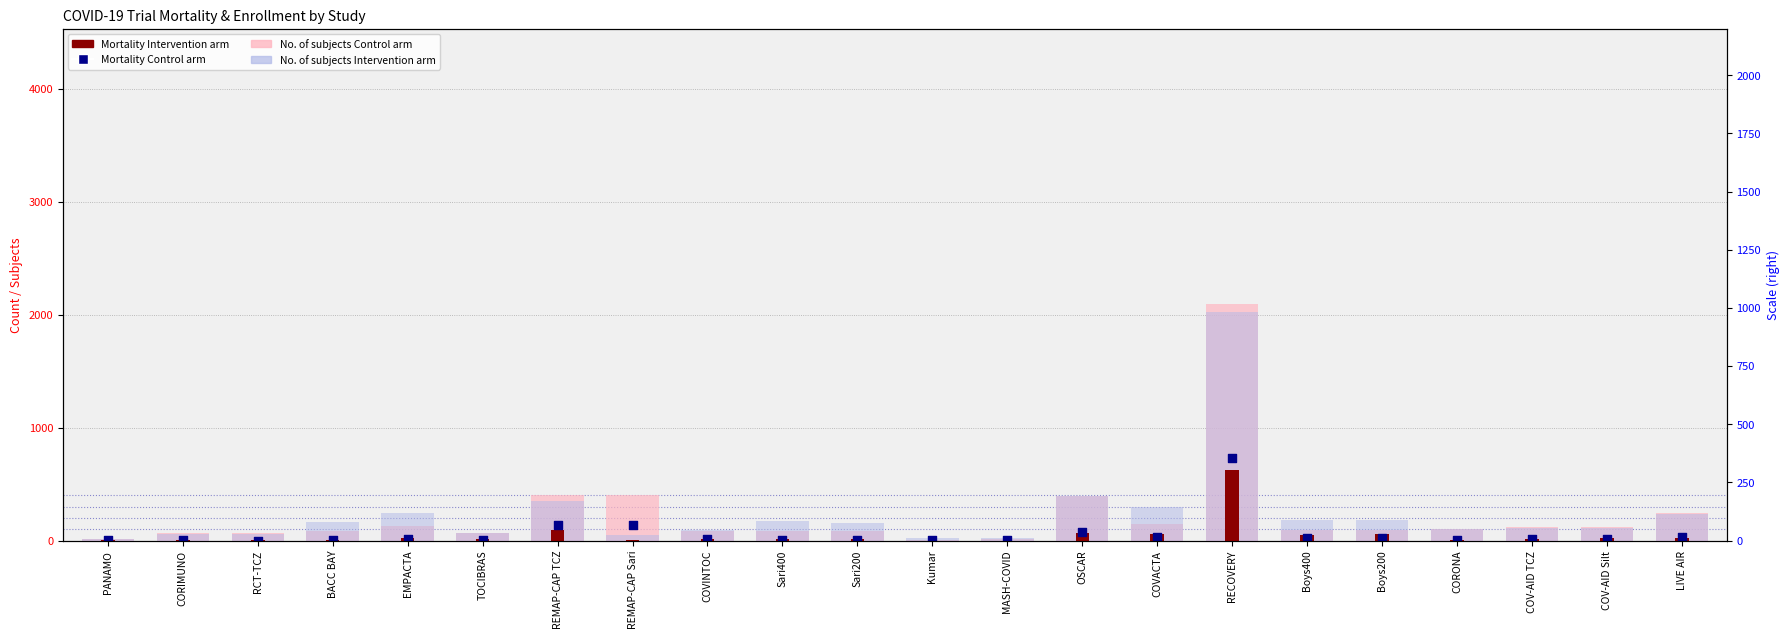

Which series has the largest Y range (max minus min)?

No. of subjects Control arm